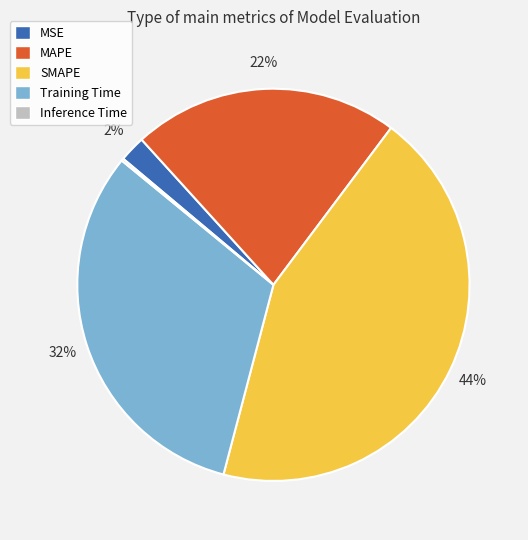

Do Training Time and MSE together represent more than half of the pie?

No